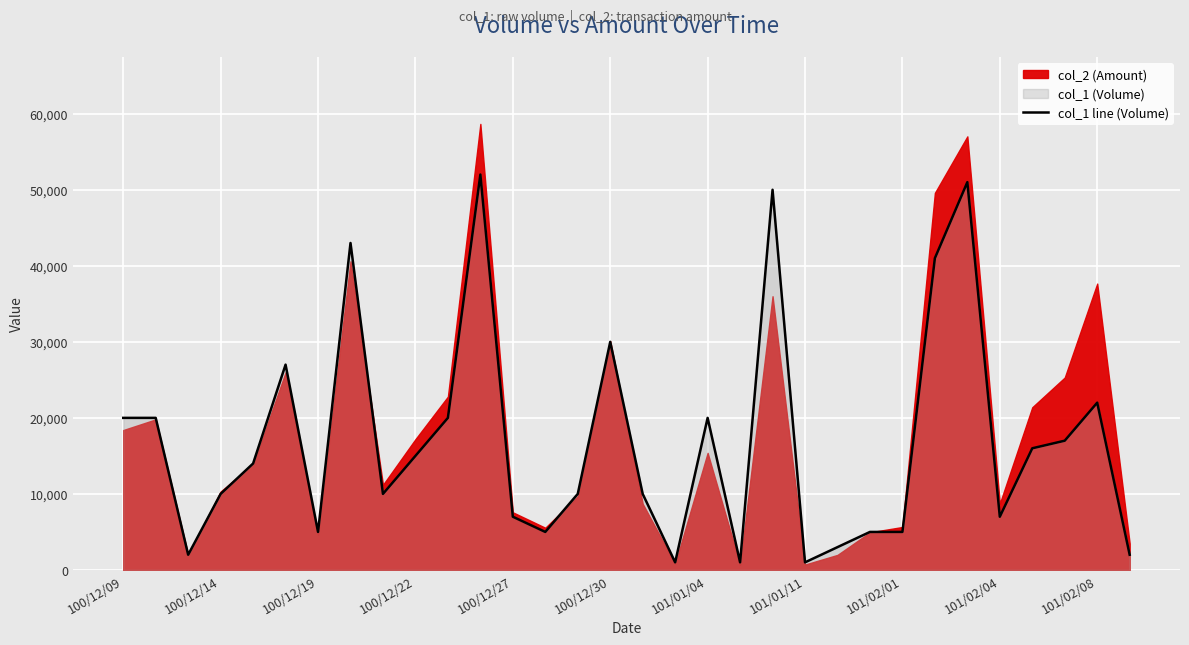

What is the label of the 3rd point from the right?

29